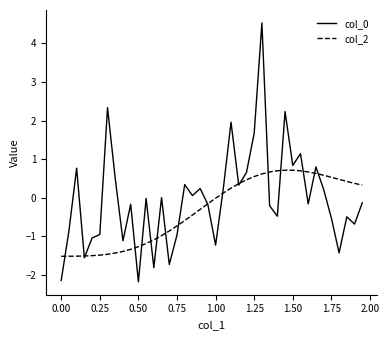

What is the minimum value for col_0?

-2.2